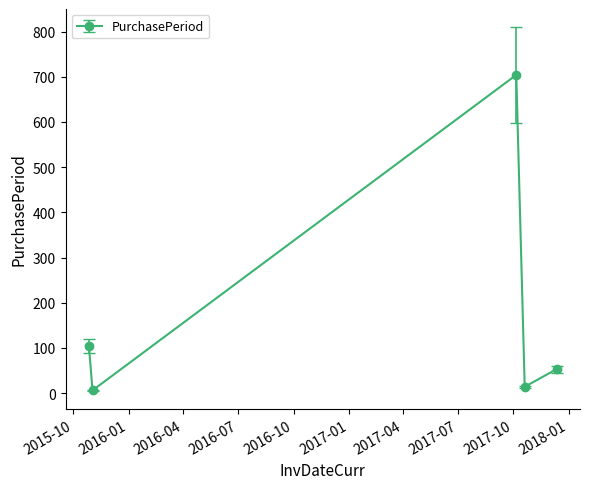

Reading left to right, extract all data points from this chart.

104	6	704	14	53